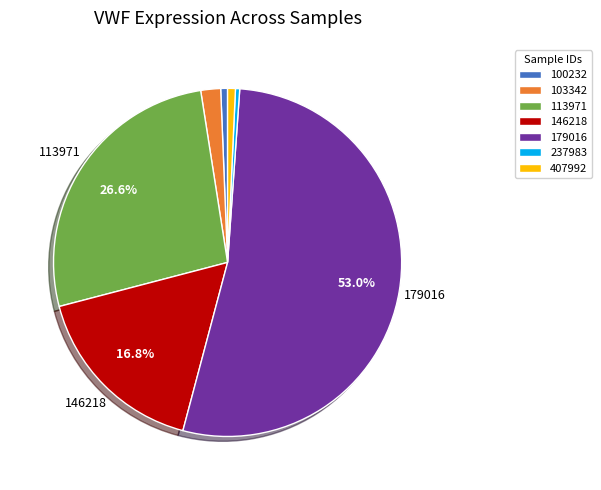

Do 237983 and 179016 together represent more than half of the pie?

Yes